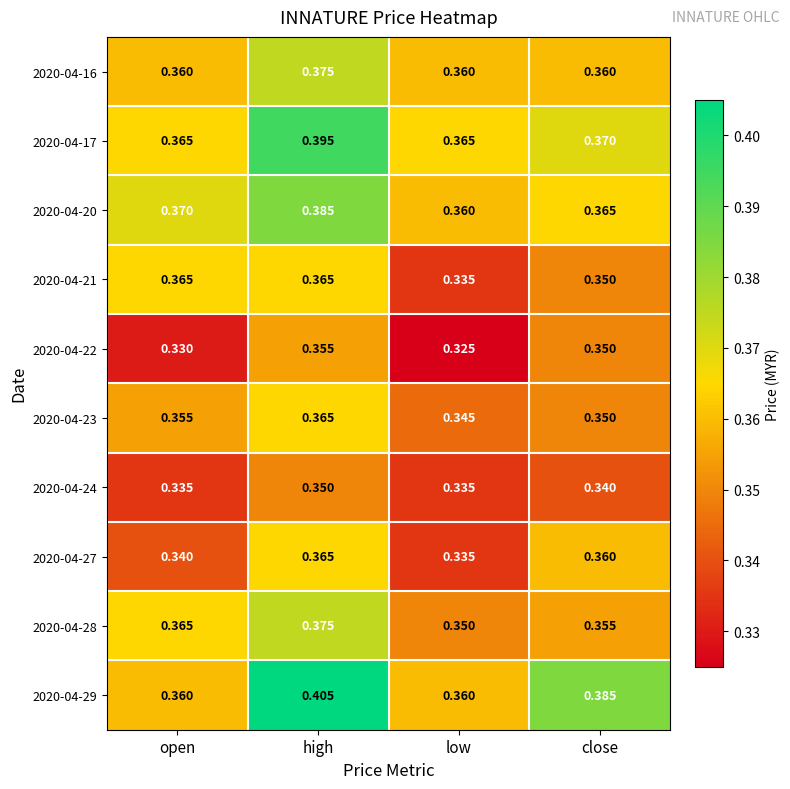

Which label corresponds to the smallest value in the chart?

low